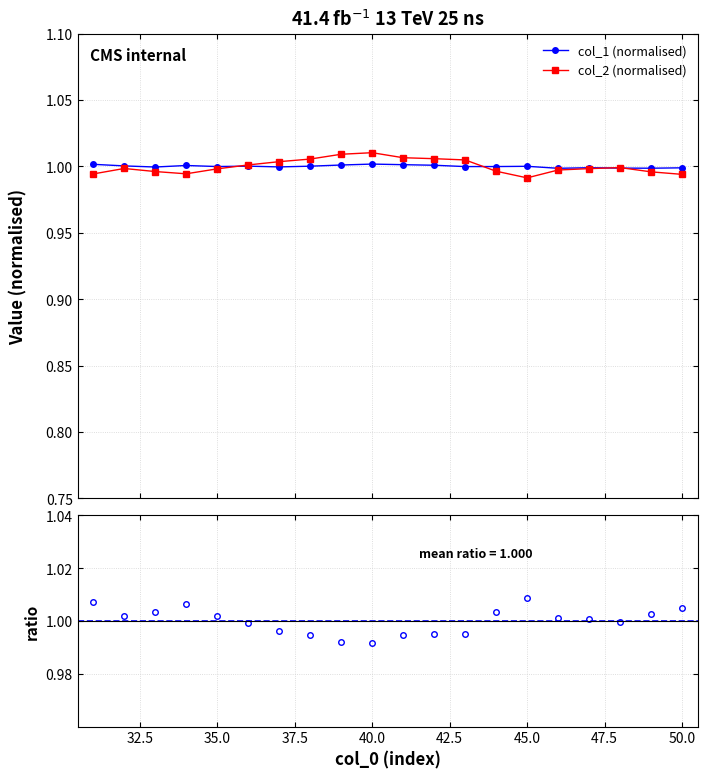

What is the sum of all col_2 (normalised) values?

20.0